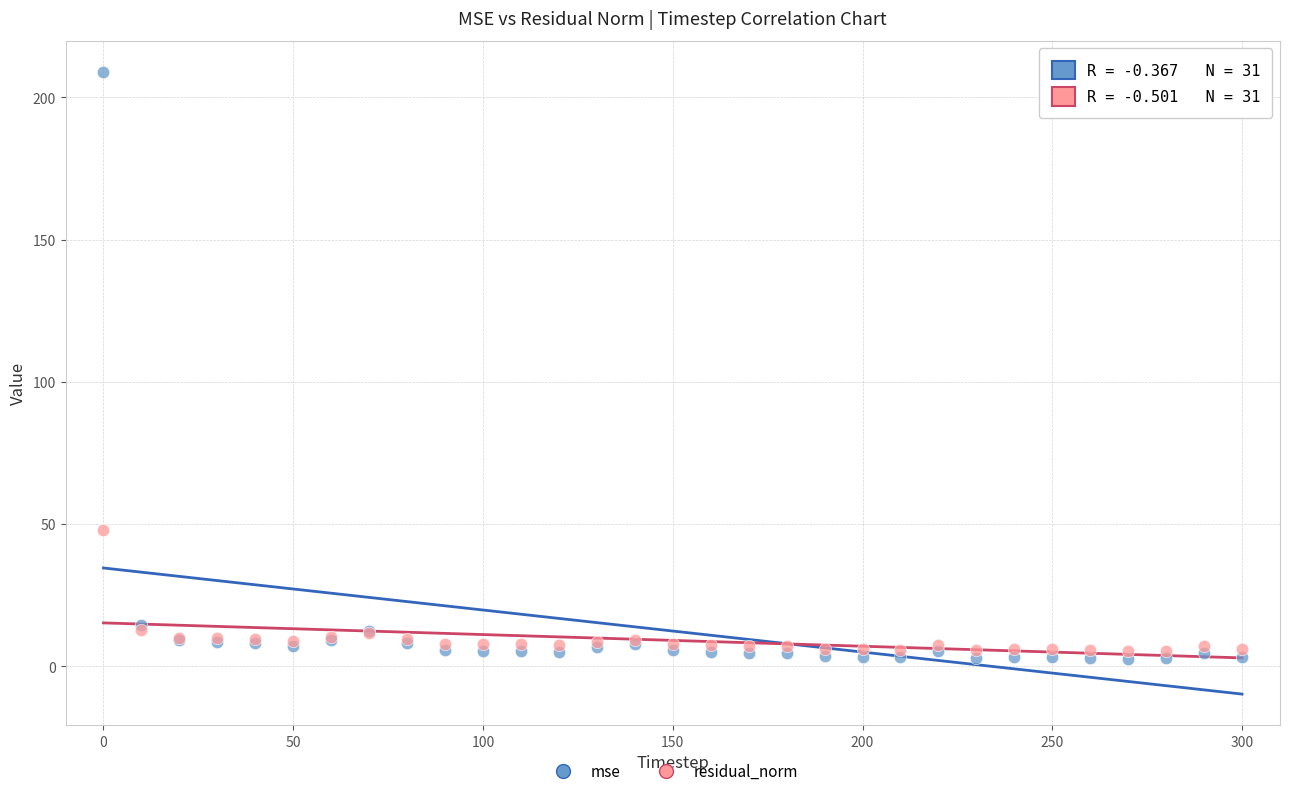

What is the X range (max minus min) for the scatter plot?

300.0